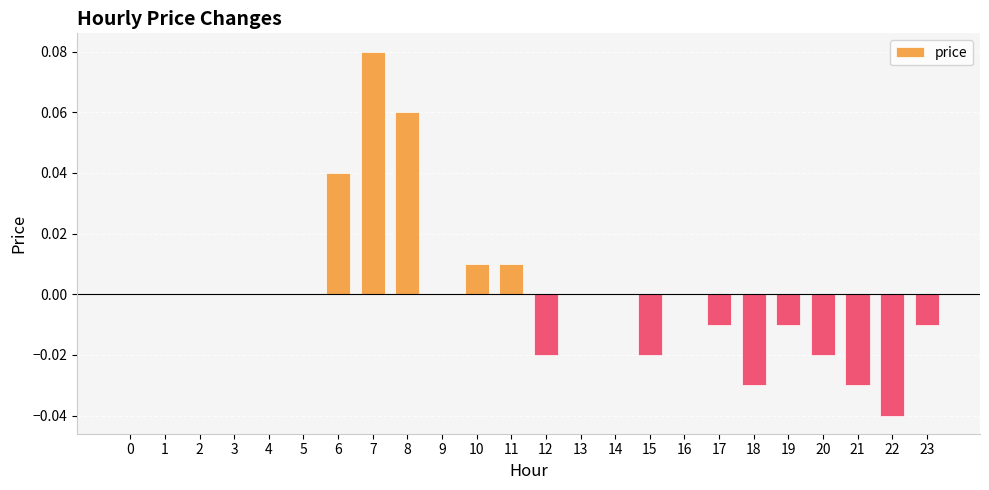

Between 10 and 2, which is larger?

10